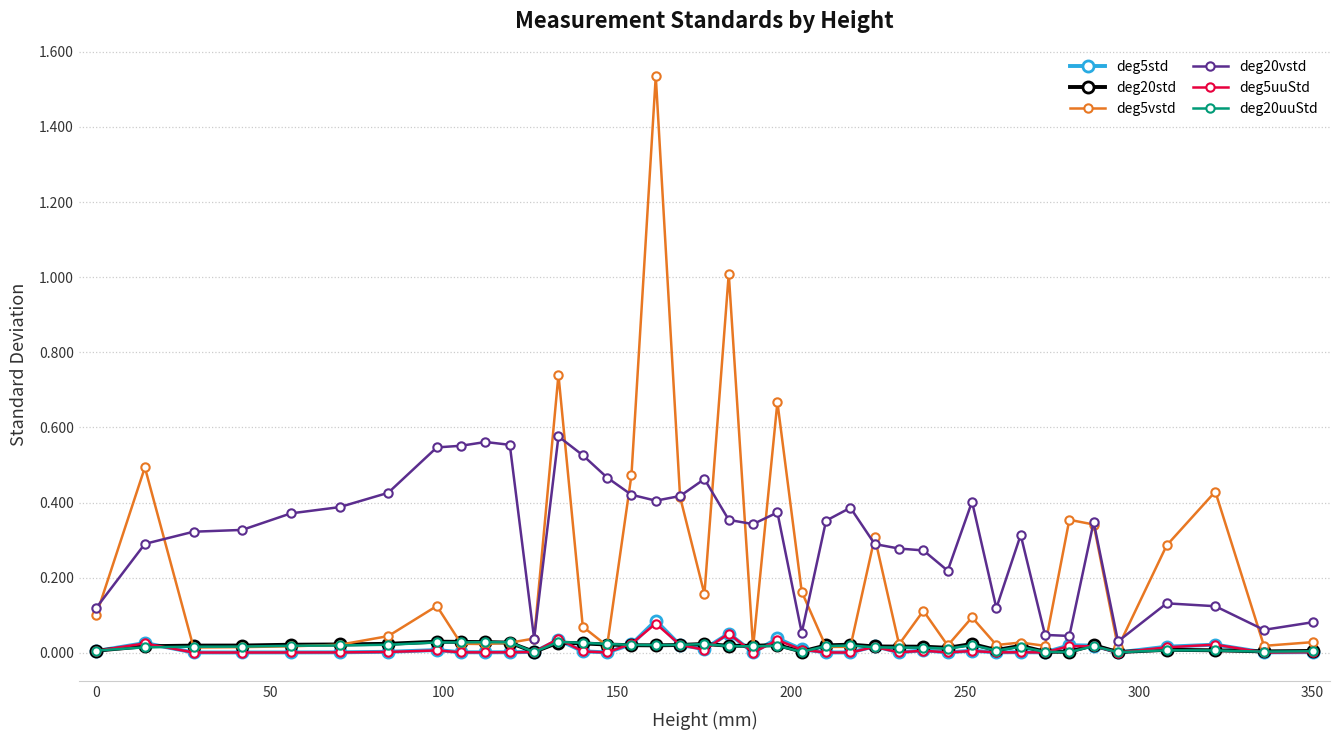

True or false: deg20std has more than 0 interior local peaks.

True